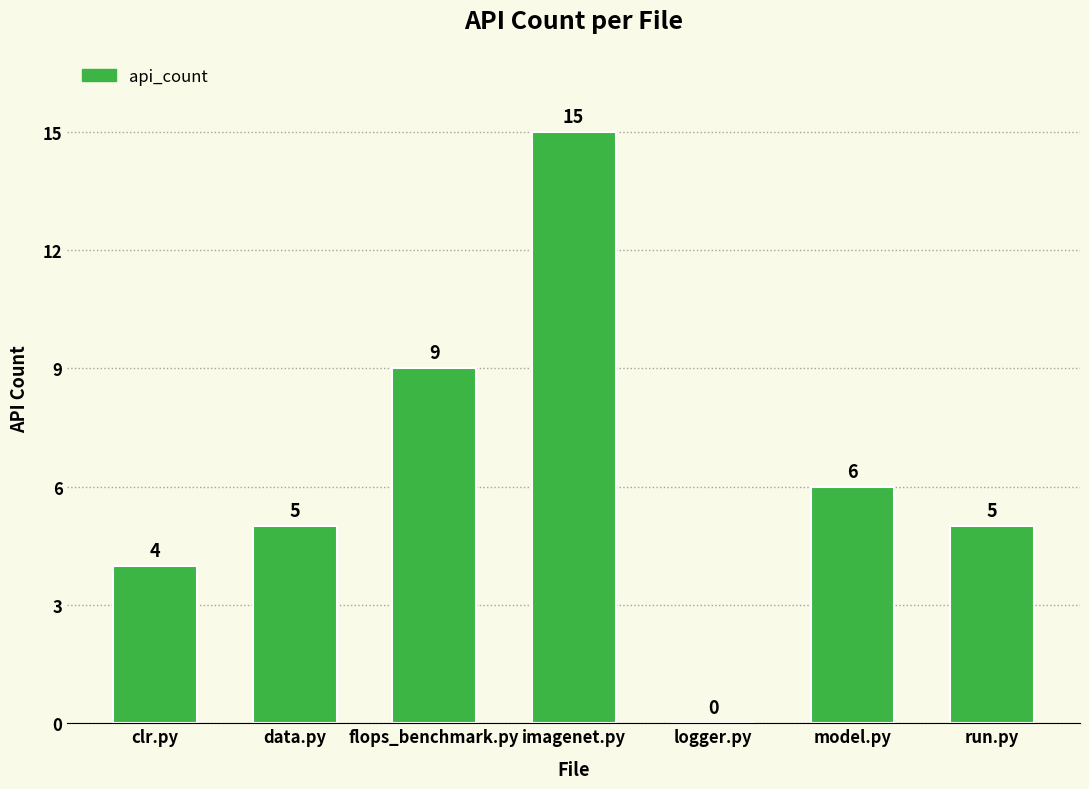

At which label is the value closest to 7?

model.py